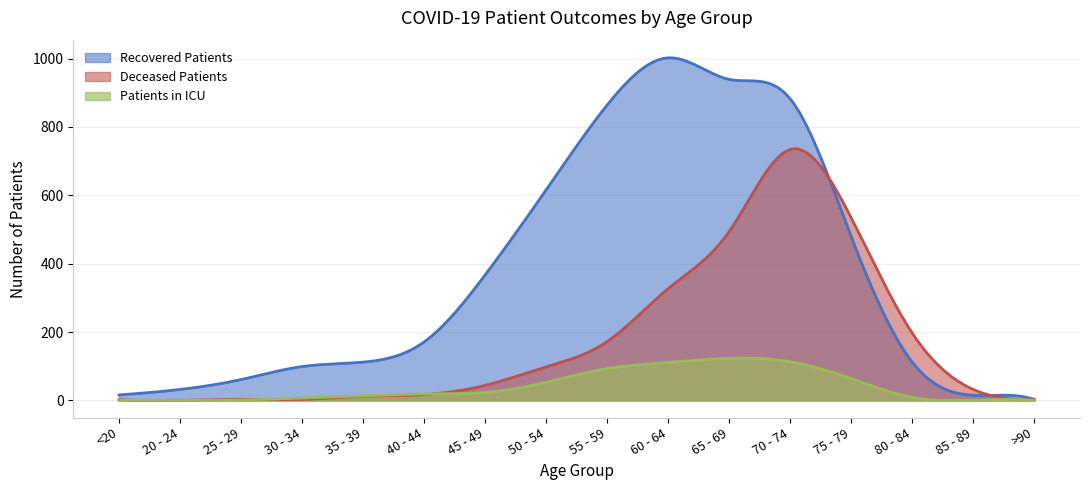

At <20, list the series in order from smallest to largest.

patients_in_icu, deceased_patients, recovered_patients